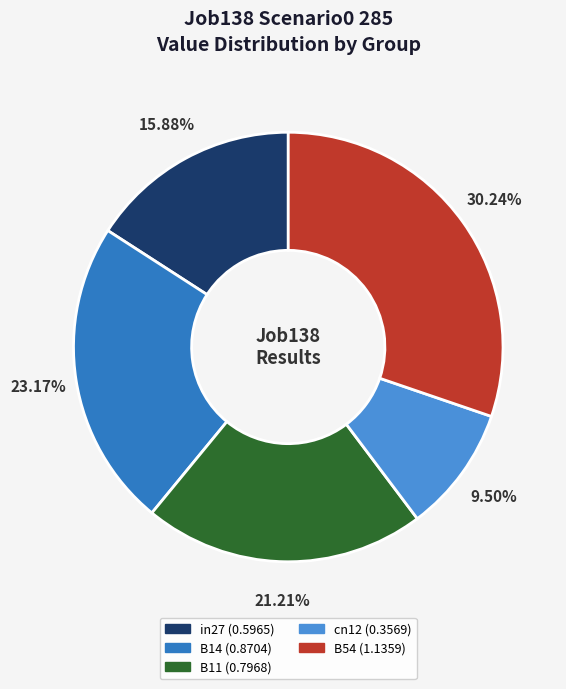

What percentage is the B14 slice, to the nearest percent?

23%